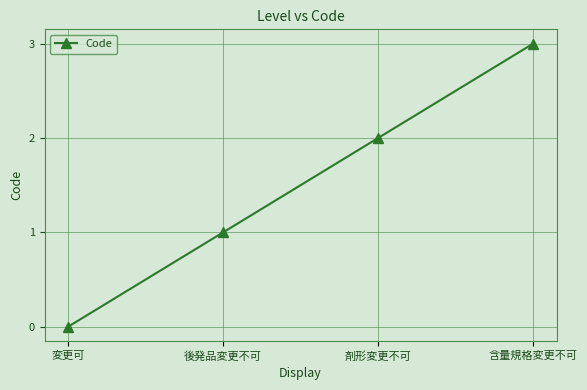

What is the label of the 4th point from the left?

含量規格変更不可